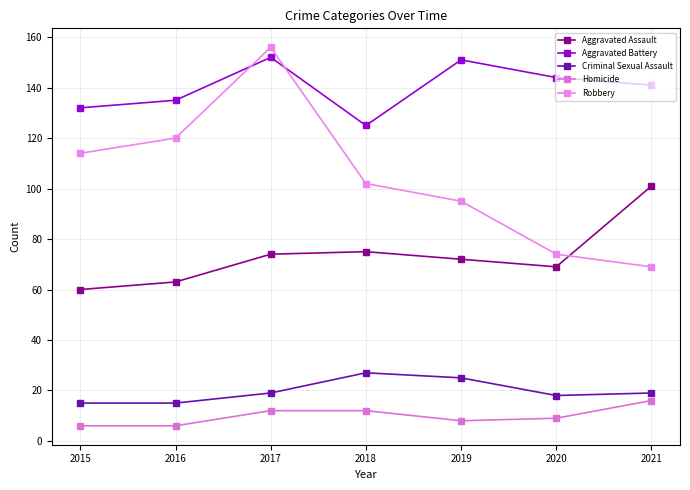

Rank the series by their maximum value, from highest to lowest.

Robbery, Aggravated Battery, Aggravated Assault, Criminal Sexual Assault, Homicide